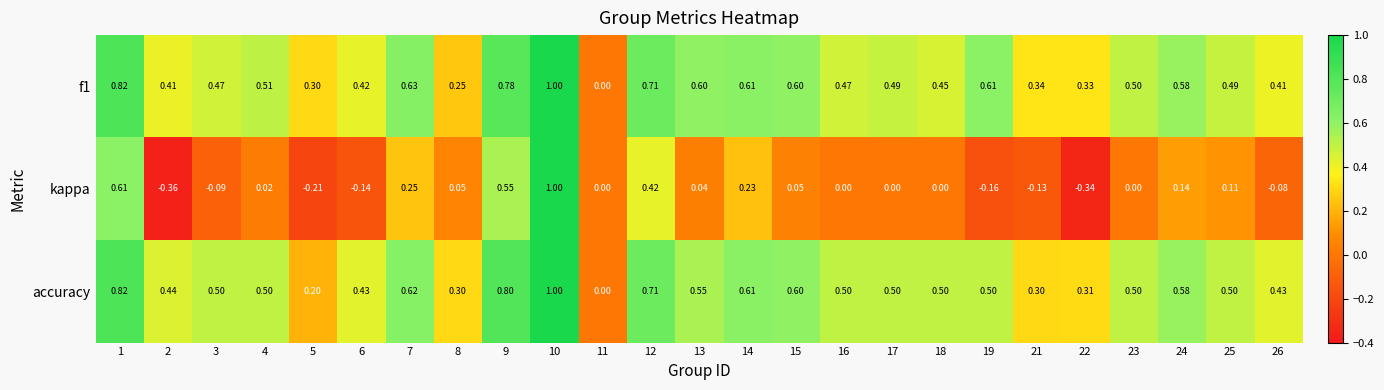

Is the value of kappa at 5 greater than the value of accuracy at 18?

No